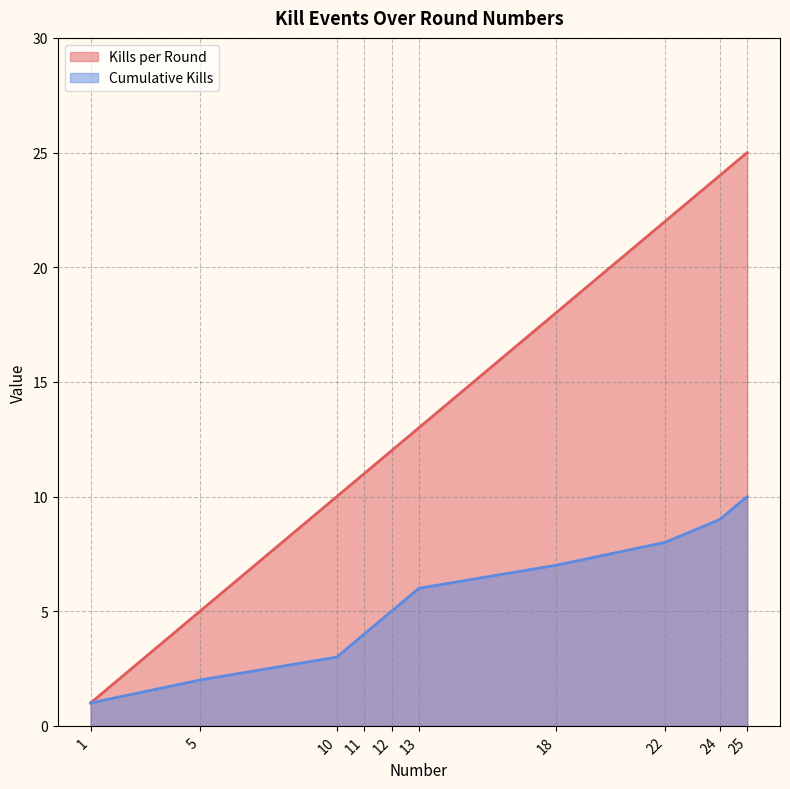

The Kills per Round series shows 10 at 10. True or false?

True